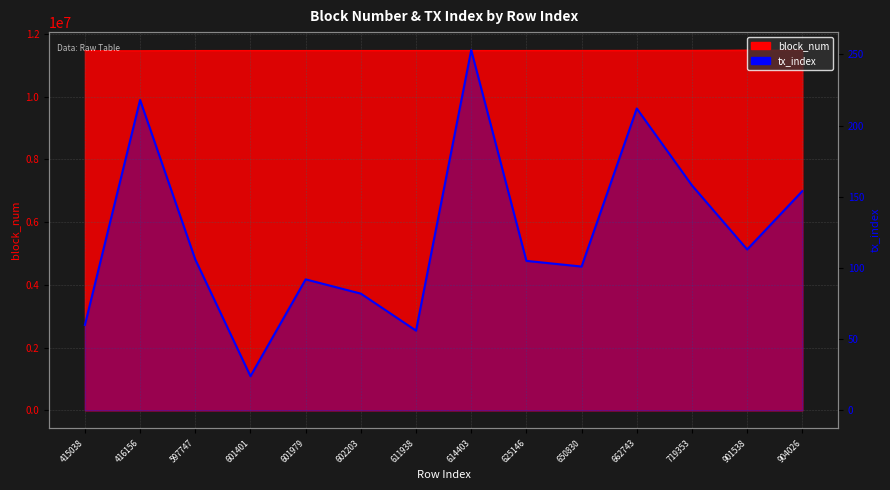

What is the sum of all values?

1734